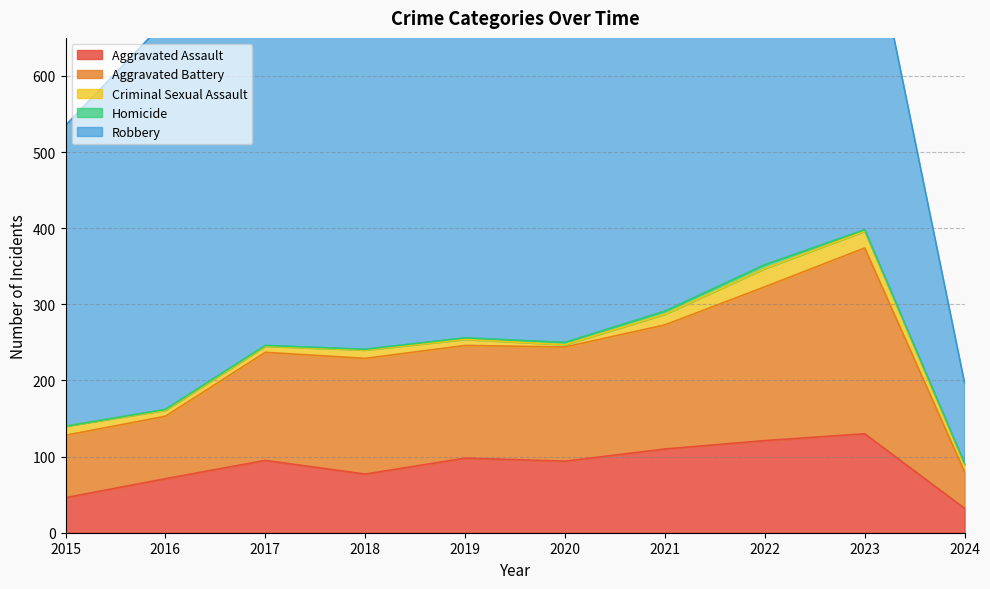

The Criminal Sexual Assault series shows 3 at 2017. True or false?

False